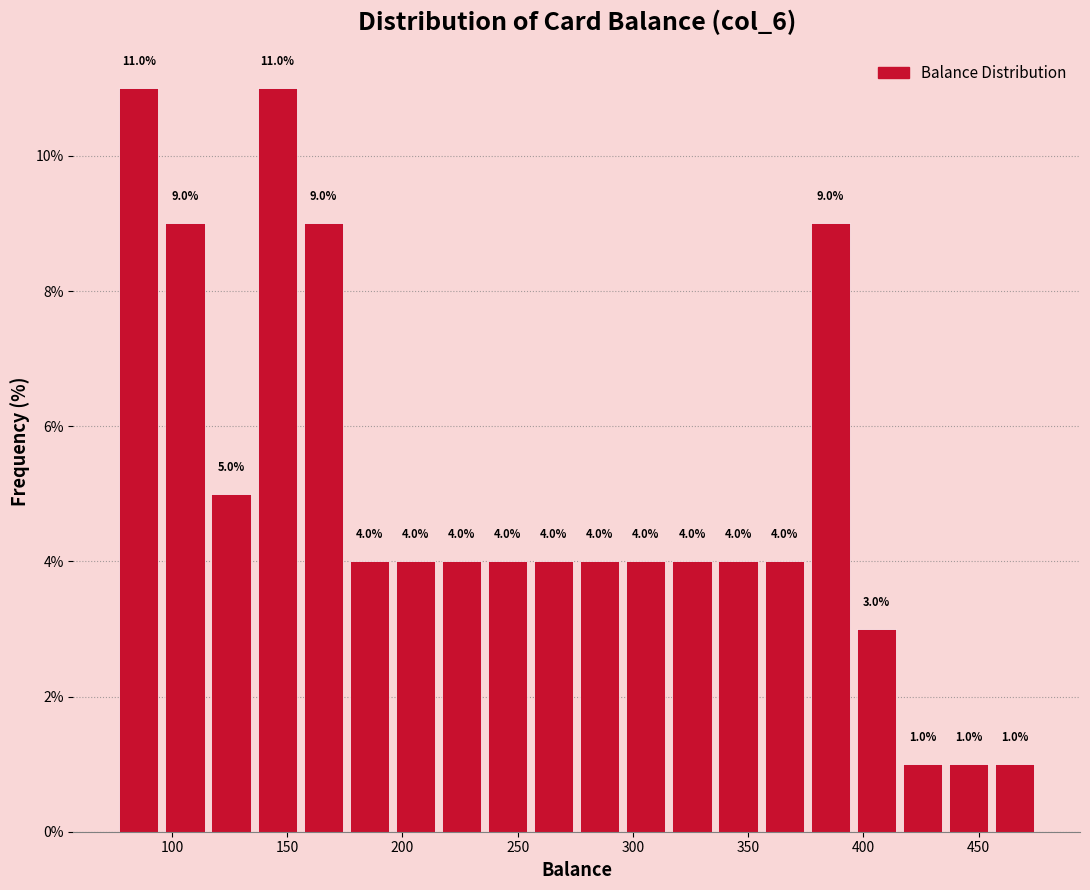

What is the height of the bar covering 375 to 395 on the x-axis? The bar edges are not printed on the chart, so give them approximately, as read against the axis.

9.0